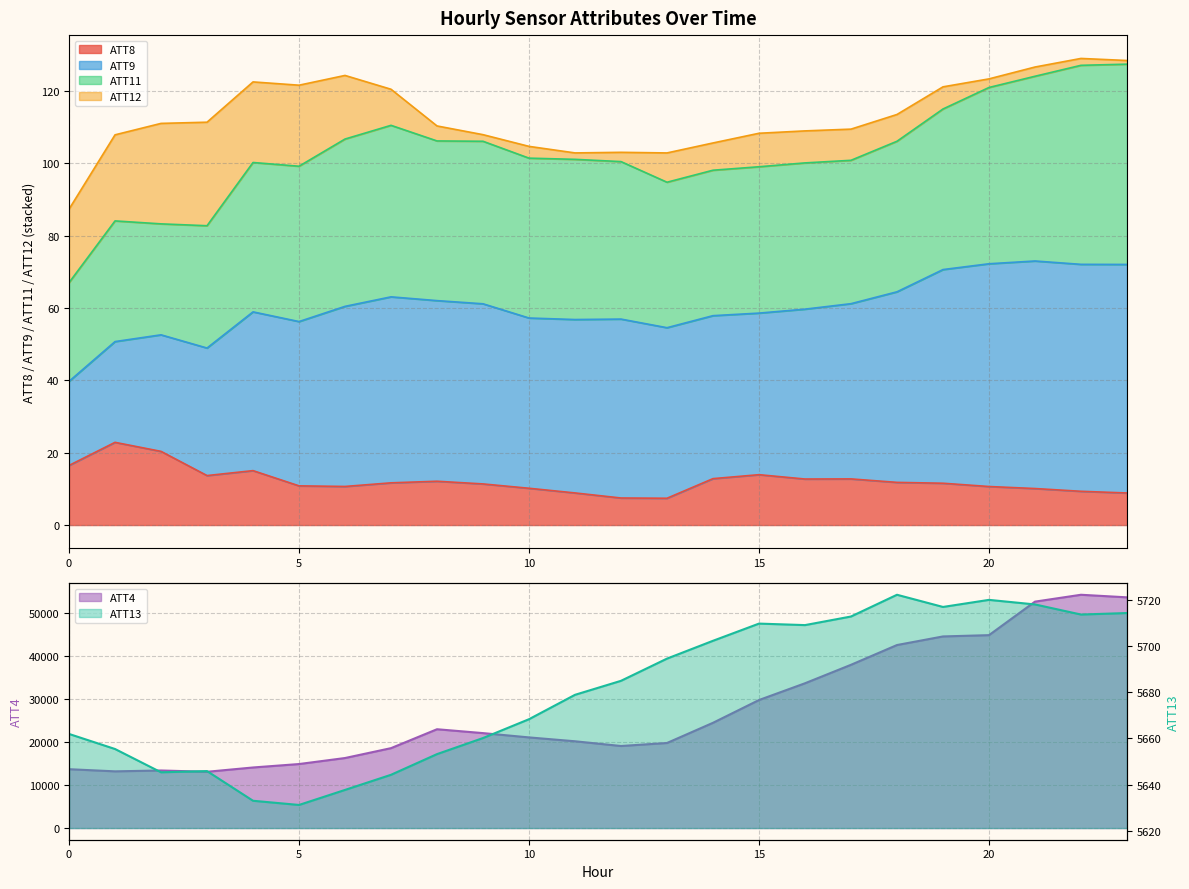

Between 3 and 14, which series saw the biggest shift?

ATT4